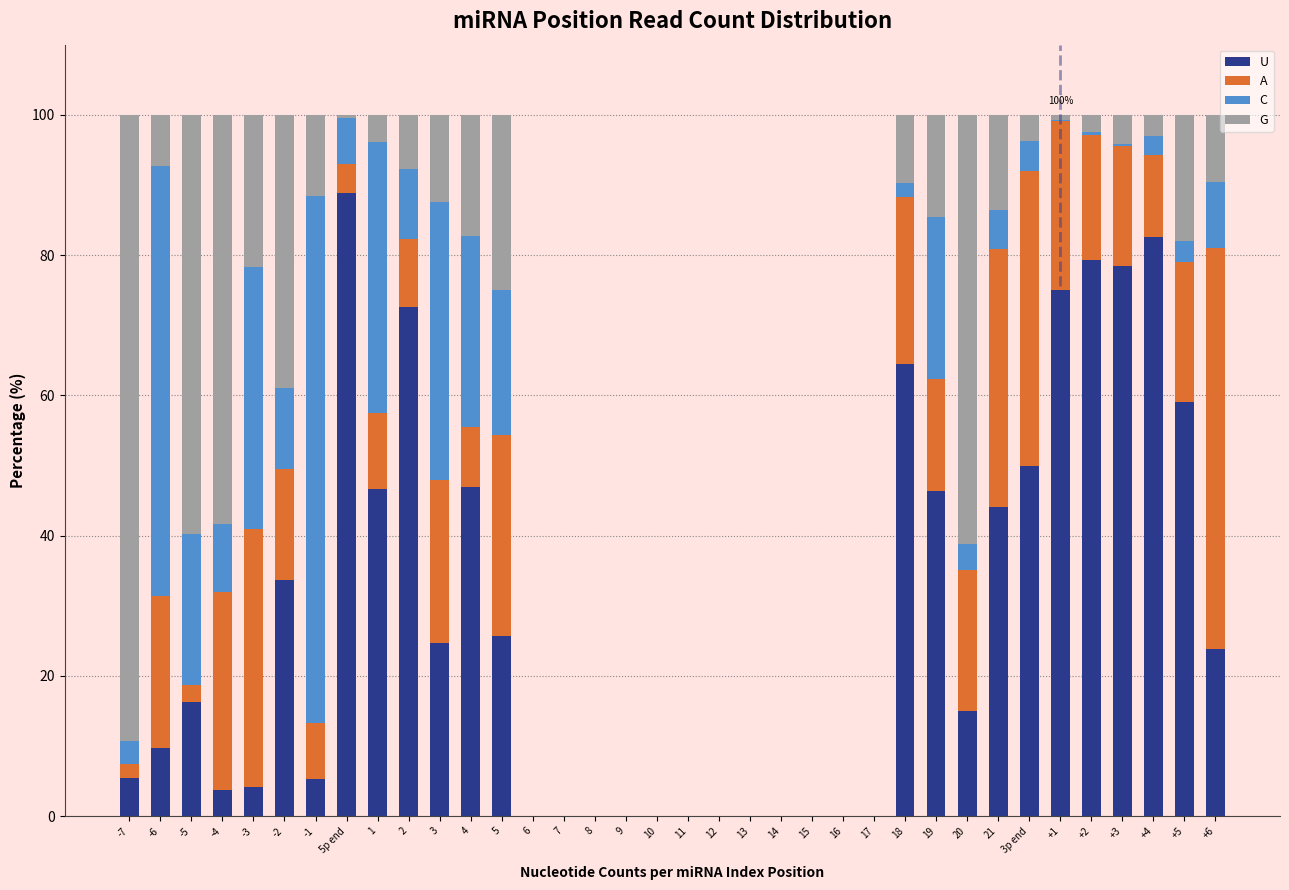

The value of U at 20 is 14.9. True or false?

True